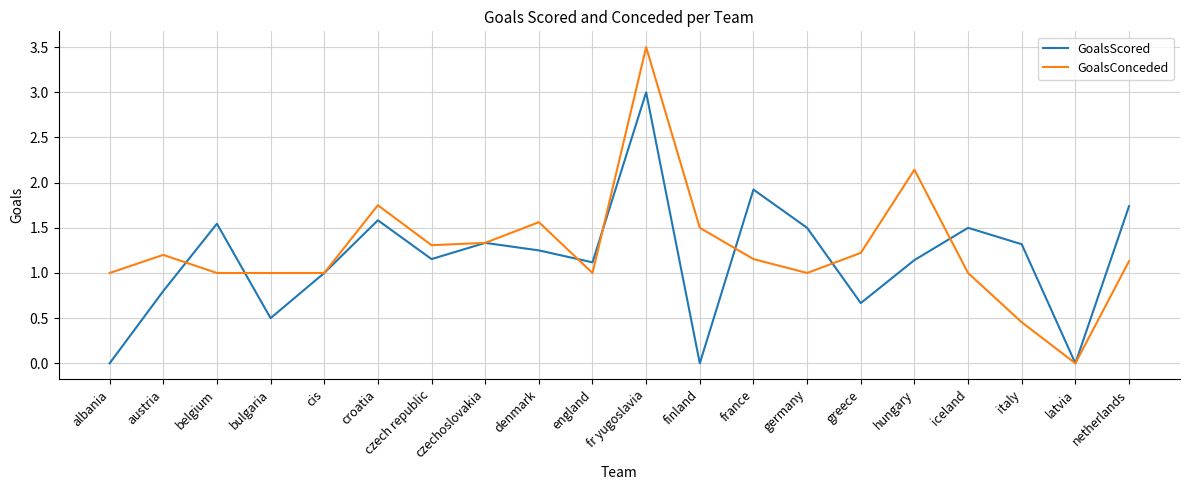

At how many categories does at least one series exceed 3?

1